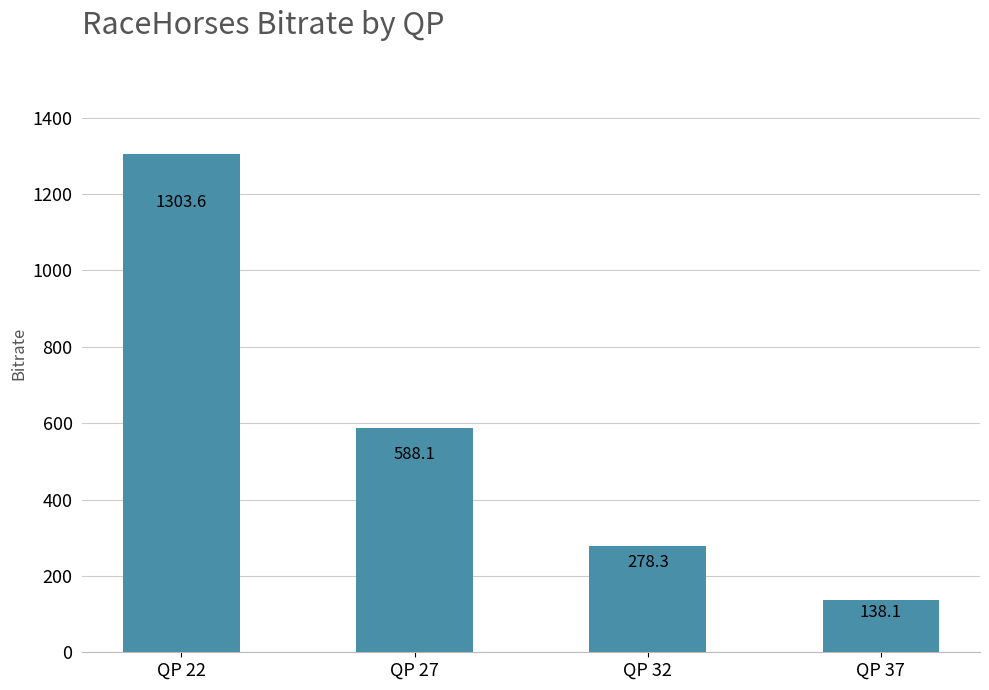

What is the average value?

577.0